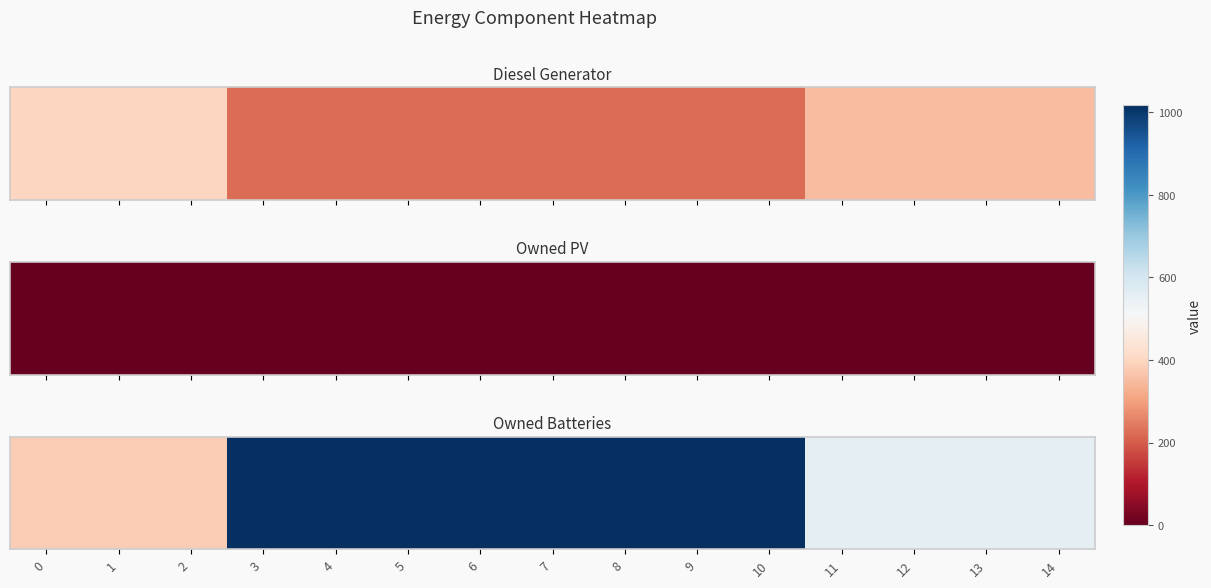

True or false: the data shows 1017 at 8.

True